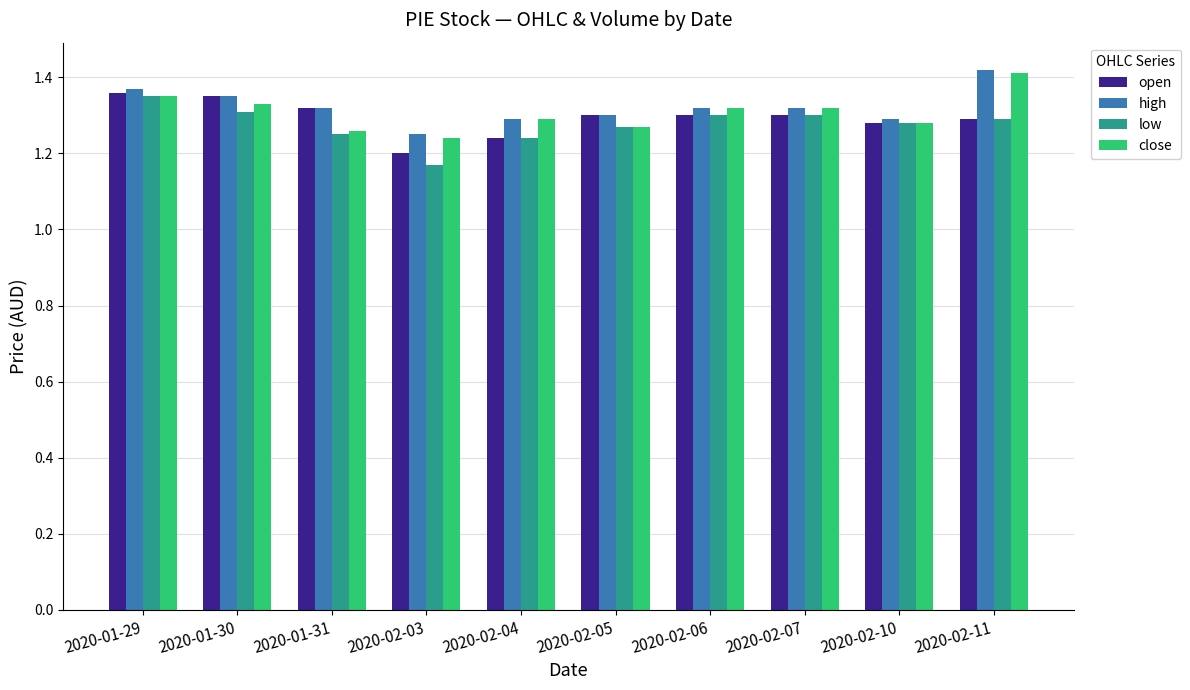

Which series changed the most between 2020-01-29 and 2020-01-31?

low